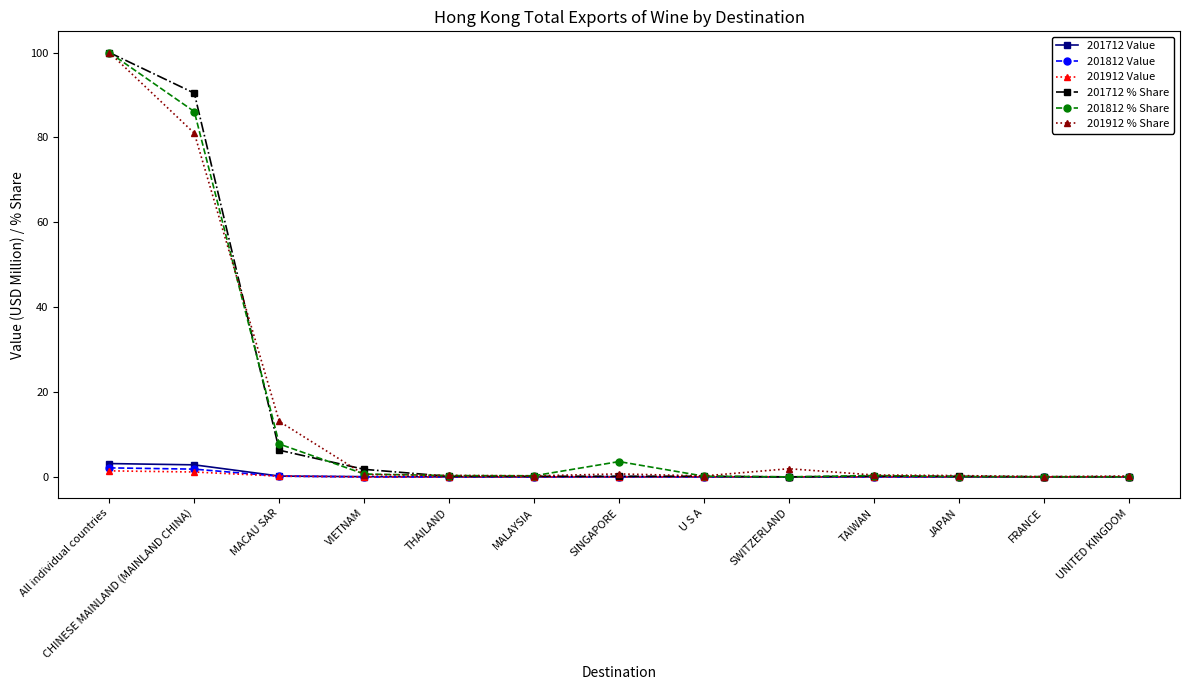

The value of 201812 Value at MALAYSIA is 0.0. True or false?

True